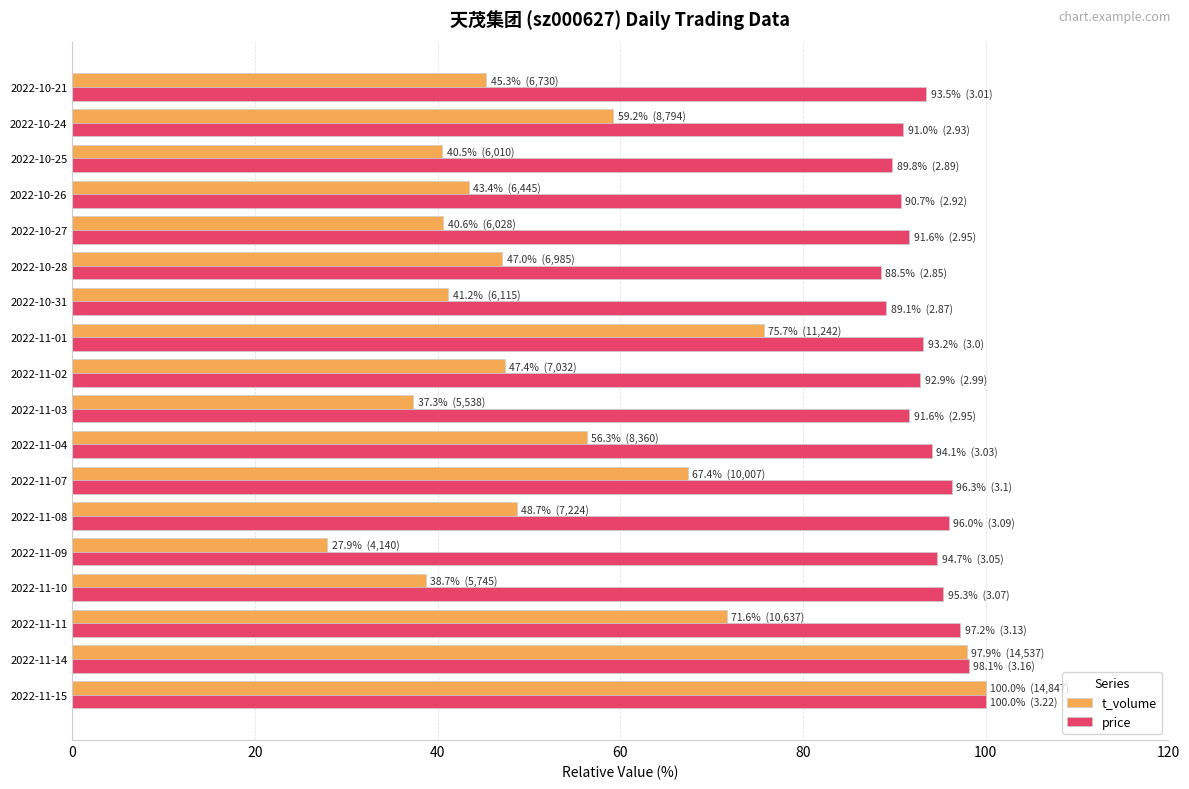

List the series in order of their overall mean, highest first.

price, t_volume